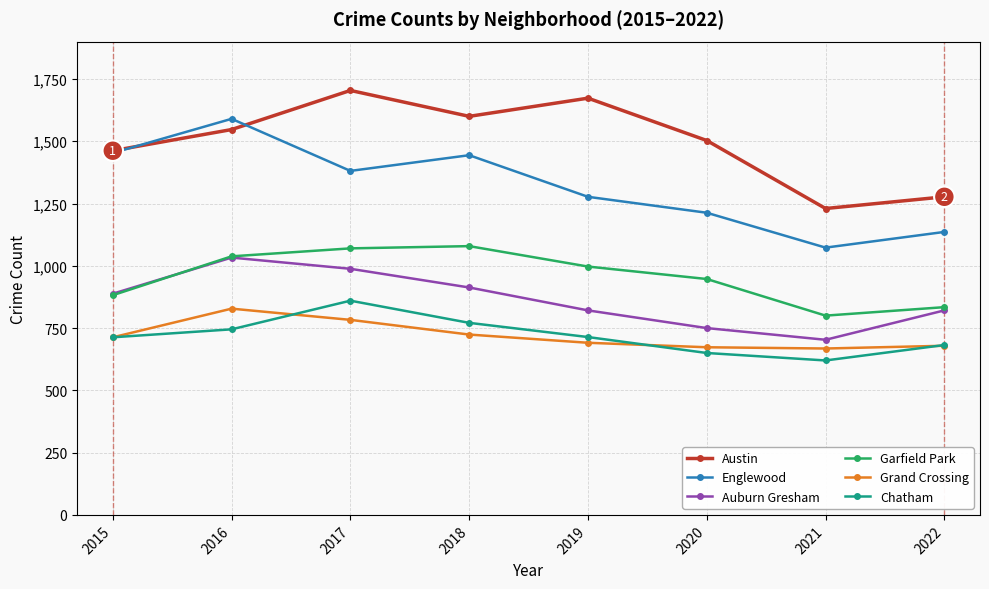

Read the Chatham value at 2016.

745